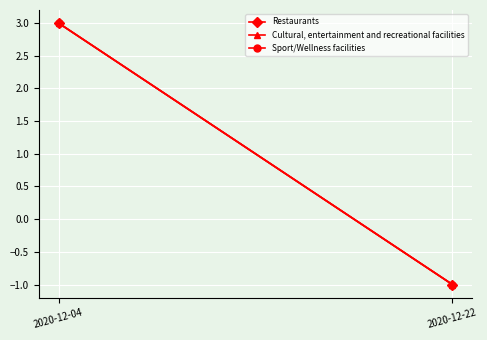

How many positive values does the Restaurants series have?

1